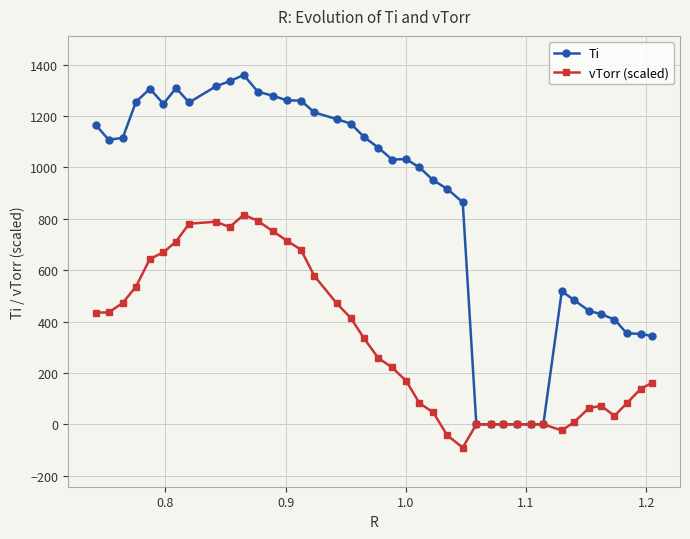

What is the maximum value for vTorr (scaled)?

815.8